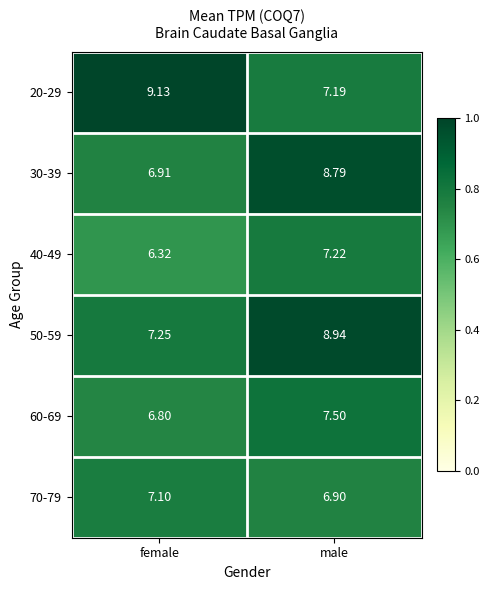

Which series changed the most between female and male?

20-29